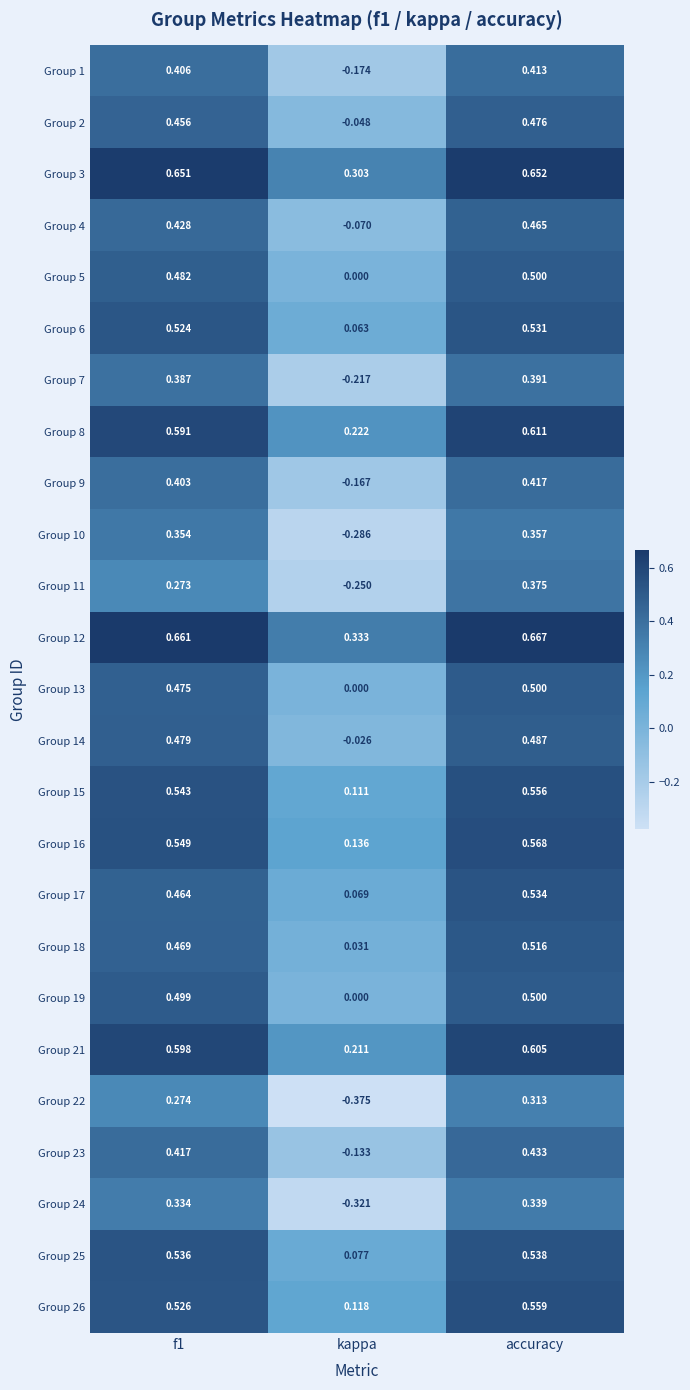

At which label is Group 26 closest to 0?

kappa